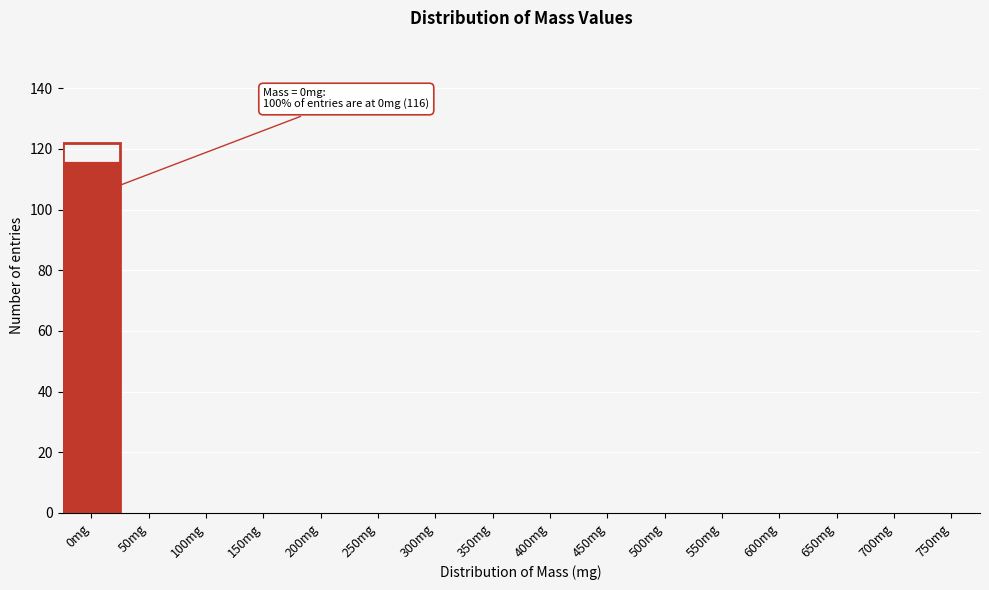

Reading right to left, transcribe all the data shown in this chart.

750mg=0	700mg=0	650mg=0	600mg=0	550mg=0	500mg=0	450mg=0	400mg=0	350mg=0	300mg=0	250mg=0	200mg=0	150mg=0	100mg=0	50mg=0	0mg=116